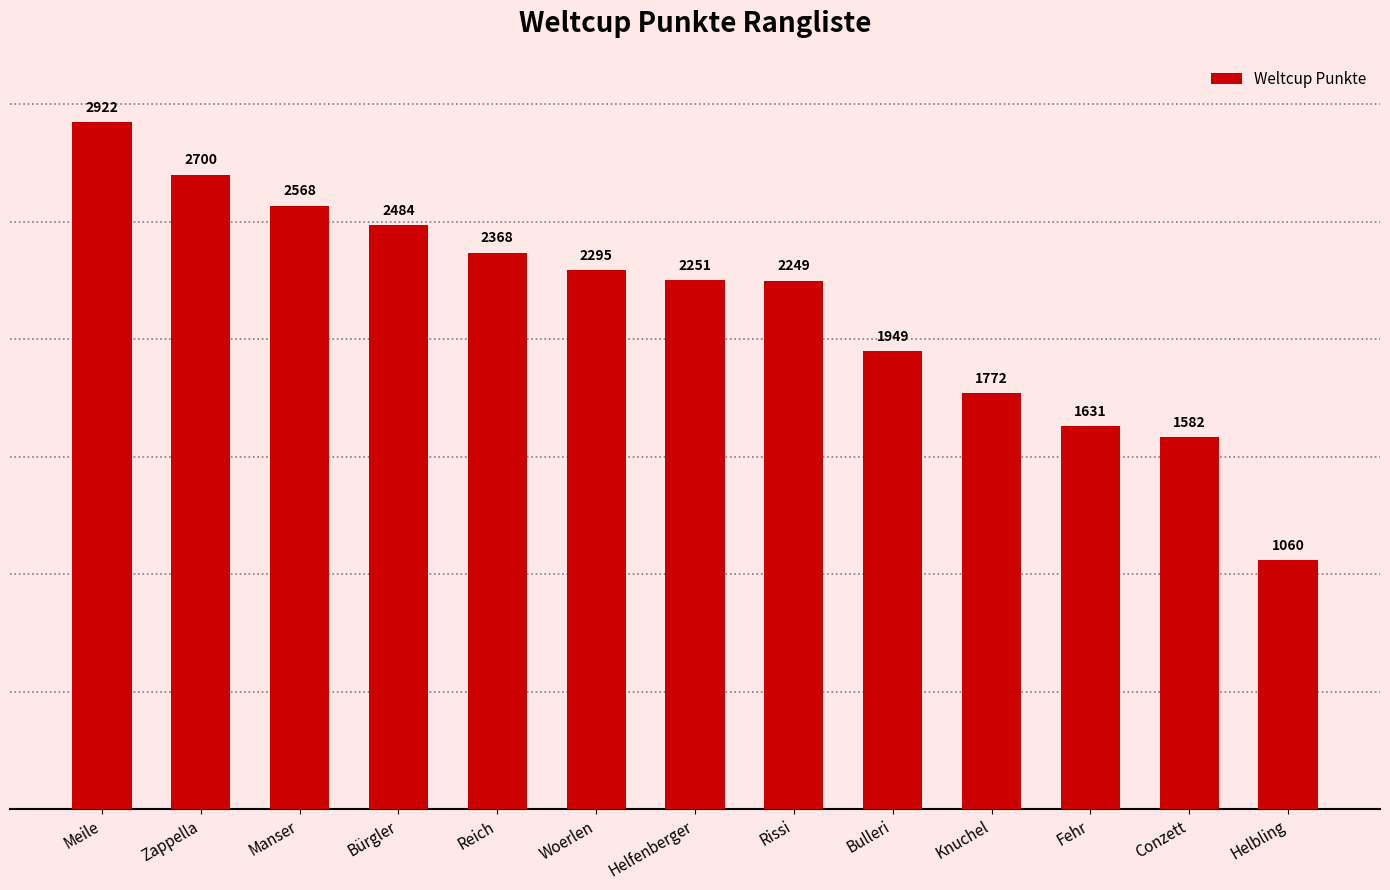

What position from the left is Meile?

1